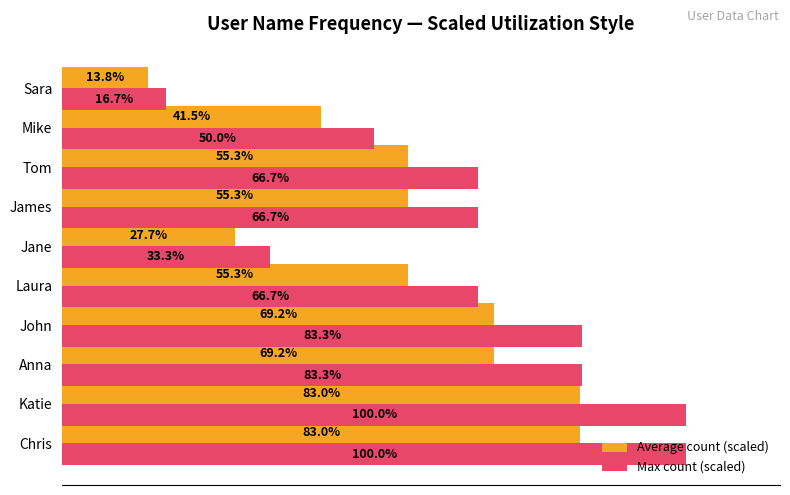

At which label is Average count (scaled) closest to 48?

Mike